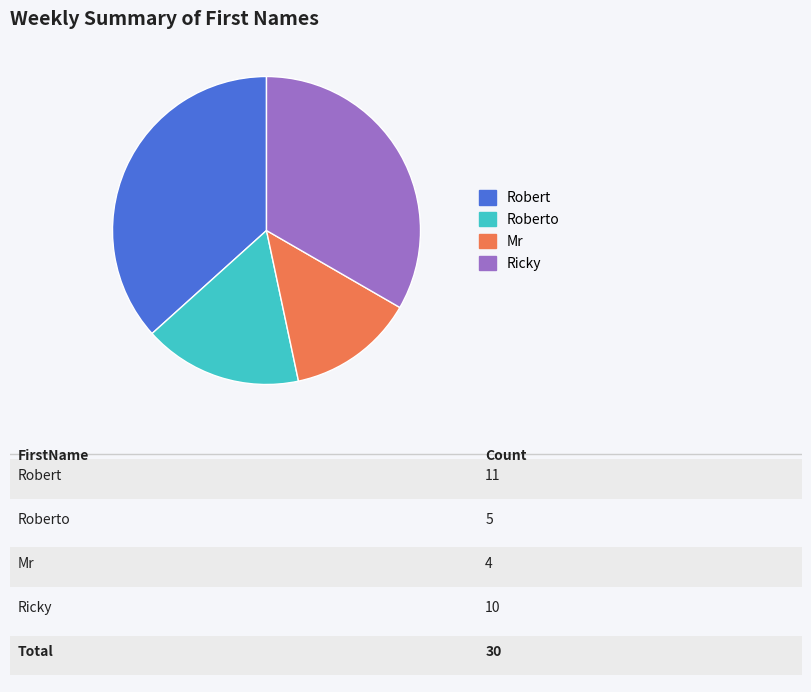

Does Roberto account for over 50% of the chart?

No